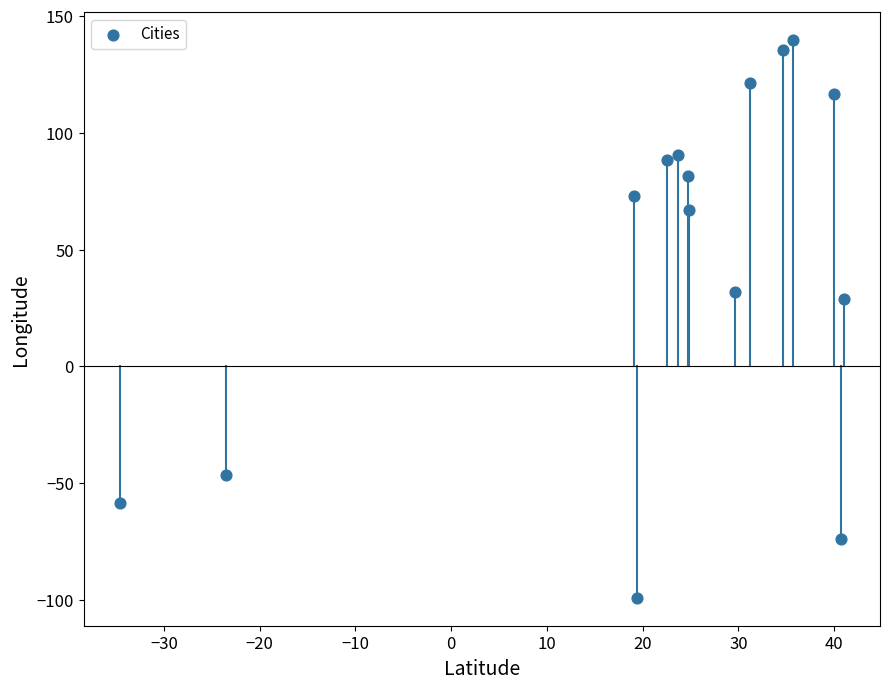

What Y value in the scatter plot is closest to 20?

28.9